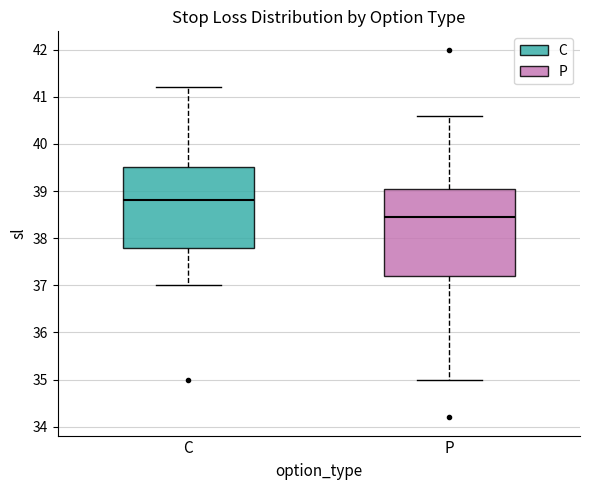

Where does the median line of the box for C sit on the y-axis? The values are not printed on the chart, so give them approximately, as read against the axis.

38.8